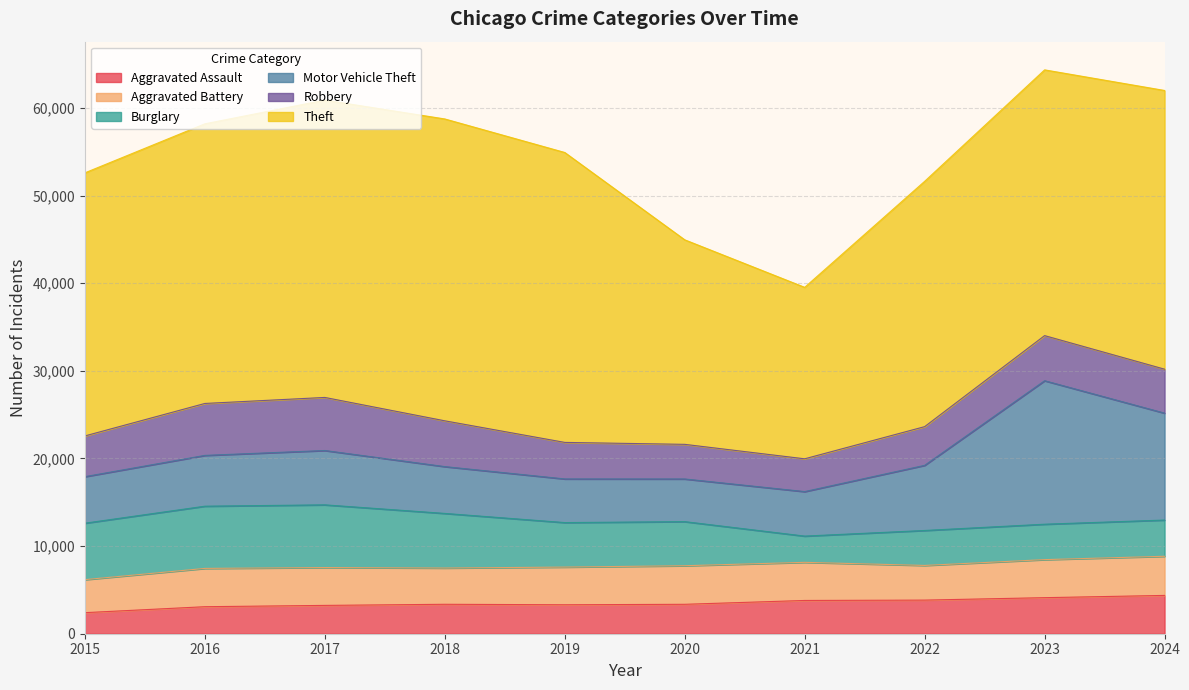

At which category is the sum across all series the highest?

2023